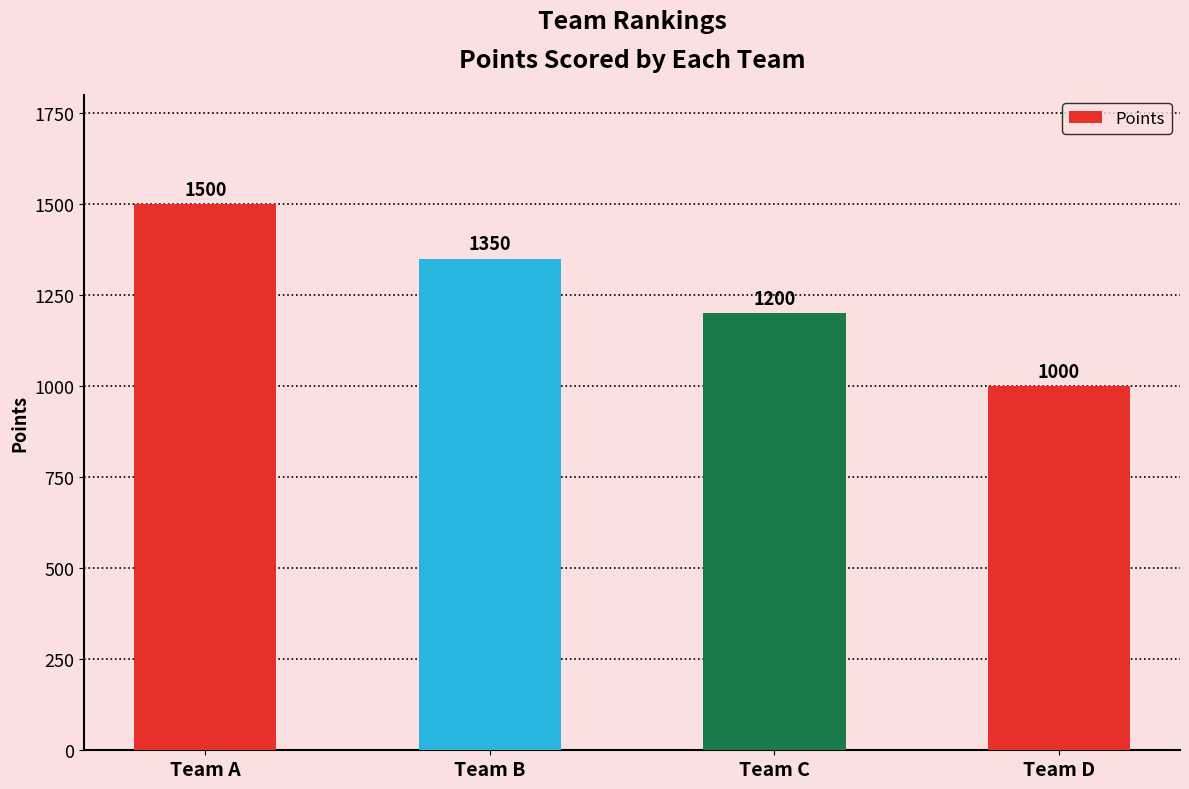

Does the chart contain any negative values?

No